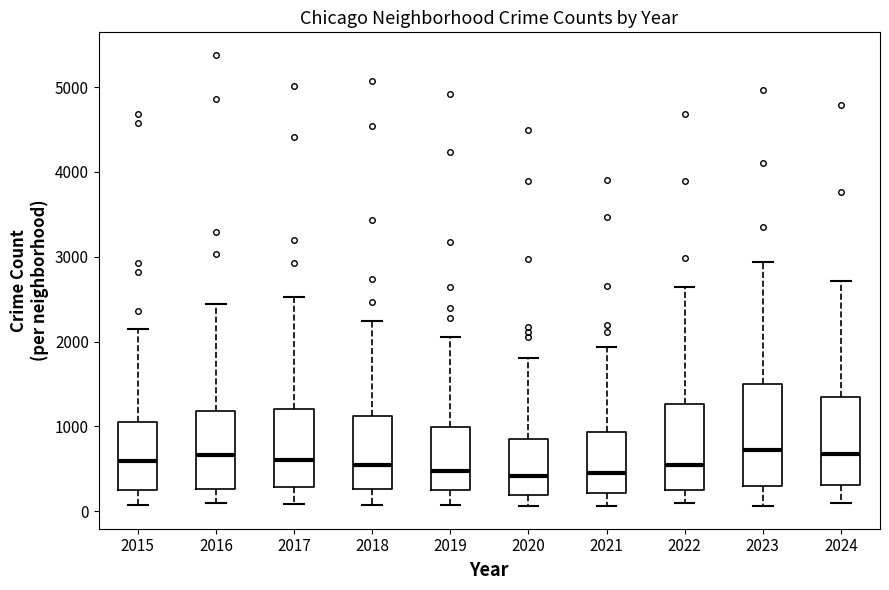

Reading left to right, read every box against the y-axis: the position of its median line, the range the box covers, and the ends of its whiskers. The values are not printed on the chart, so give them approximately, as read against the axis.

2015: median 600, box 300 to 1100, whiskers 100 to 2100
2016: median 700, box 300 to 1200, whiskers 100 to 2400
2017: median 600, box 300 to 1200, whiskers 100 to 2500
2018: median 500, box 300 to 1100, whiskers 100 to 2200
2019: median 500, box 300 to 1000, whiskers 100 to 2100
2020: median 400, box 200 to 900, whiskers 100 to 1800
2021: median 400, box 200 to 900, whiskers 100 to 1900
2022: median 600, box 300 to 1300, whiskers 100 to 2600
2023: median 700, box 300 to 1500, whiskers 100 to 2900
2024: median 700, box 300 to 1300, whiskers 100 to 2700